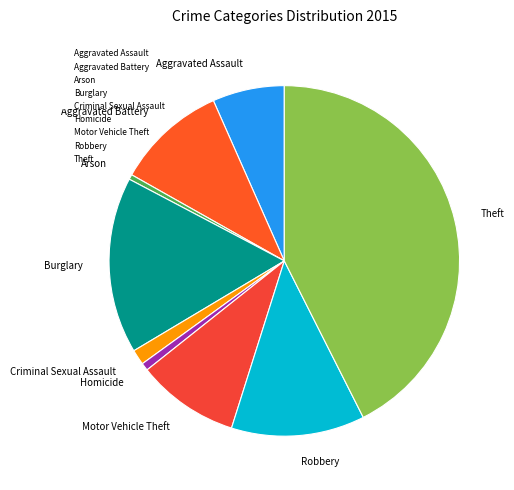

Is Aggravated Assault the majority of the pie?

No